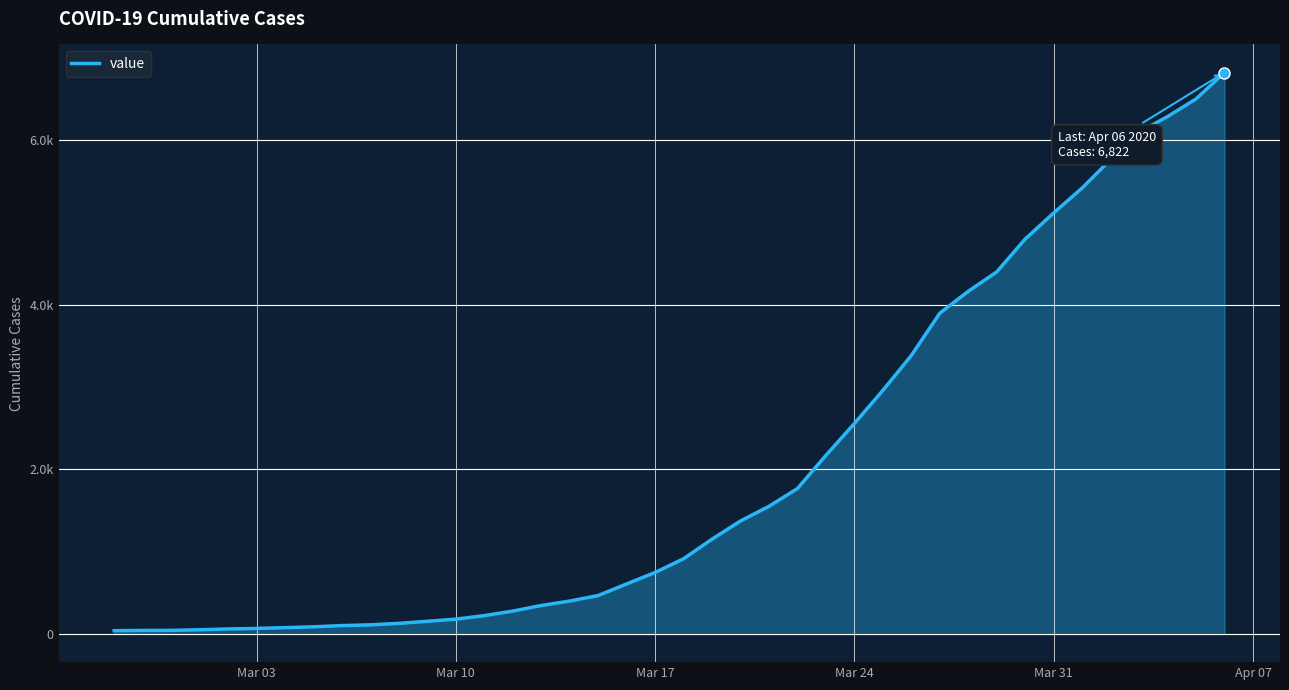

What is the greatest value displayed?

6822